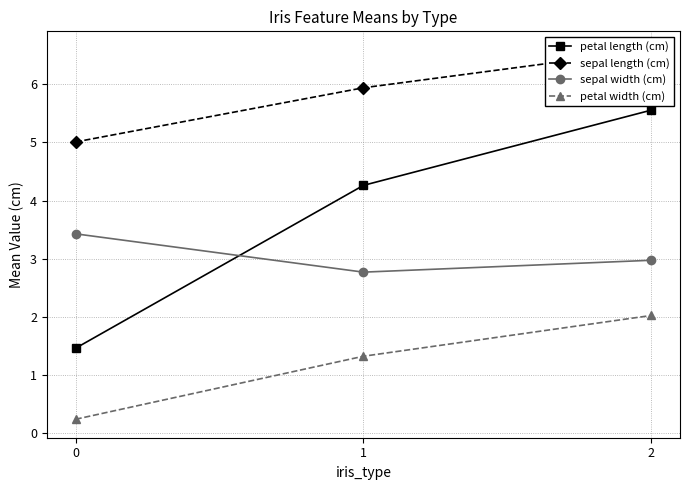

Reading right to left, extract all data points from this chart.

petal length (cm): 5.6	4.3	1.5
sepal length (cm): 6.6	5.9	5.0
sepal width (cm): 3.0	2.8	3.4
petal width (cm): 2.0	1.3	0.2